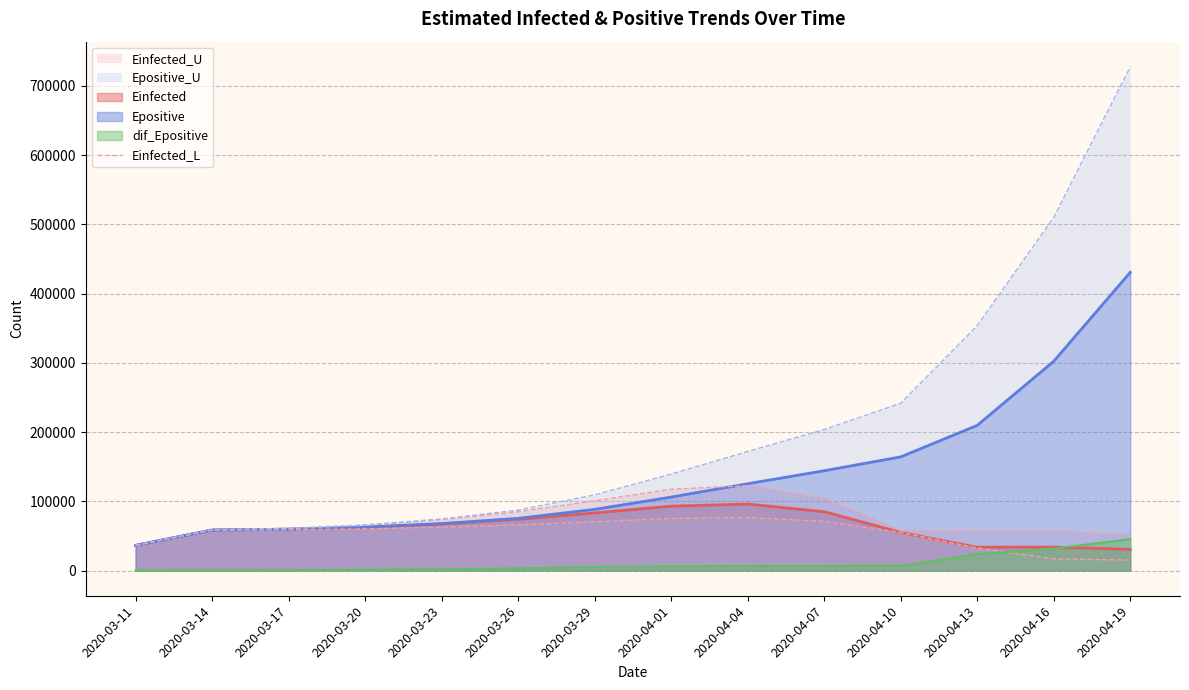

What is the change in value from 2020-03-11 to 2020-03-14?

+22418.9